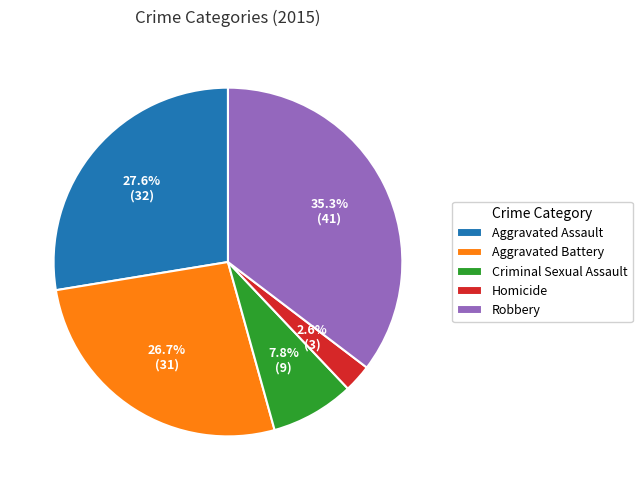

Rank the categories by value from lowest to highest.

Homicide, Criminal Sexual Assault, Aggravated Battery, Aggravated Assault, Robbery